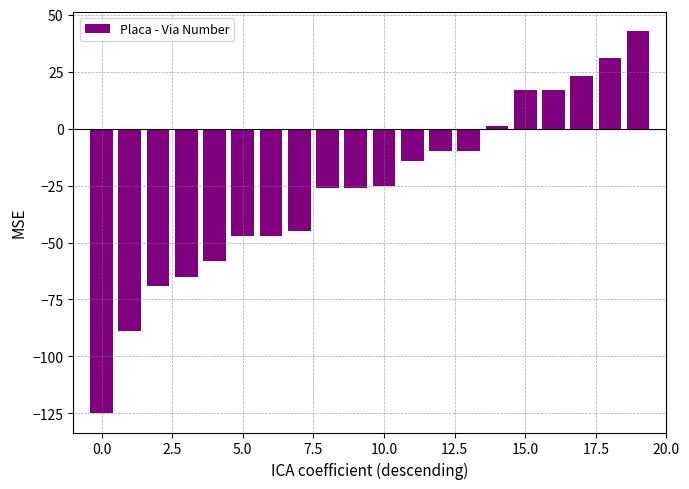

What is the sum of all values?

-524